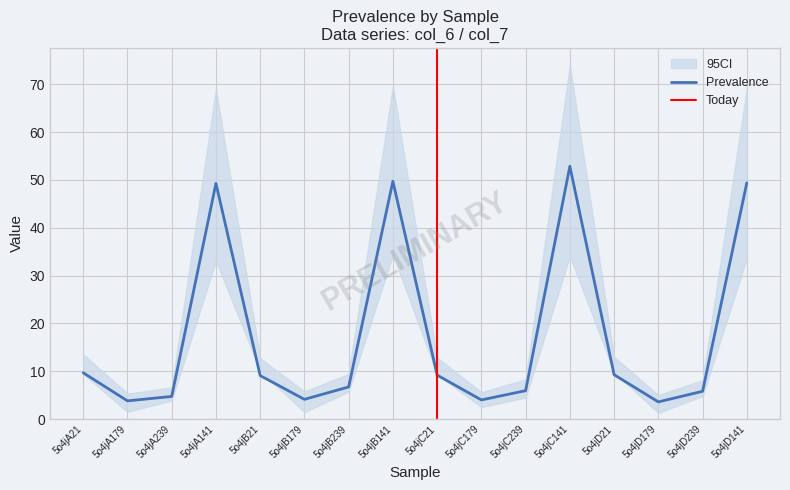

How many interior local valleys (lower than both neighbors) does the data have?

4